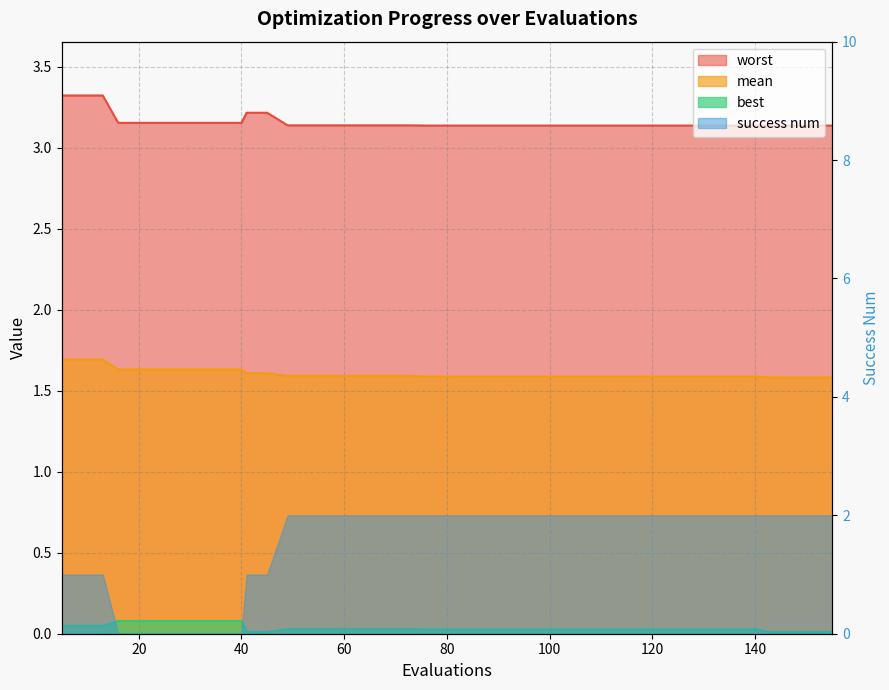

The mean series shows 2.4 at 24. True or false?

False